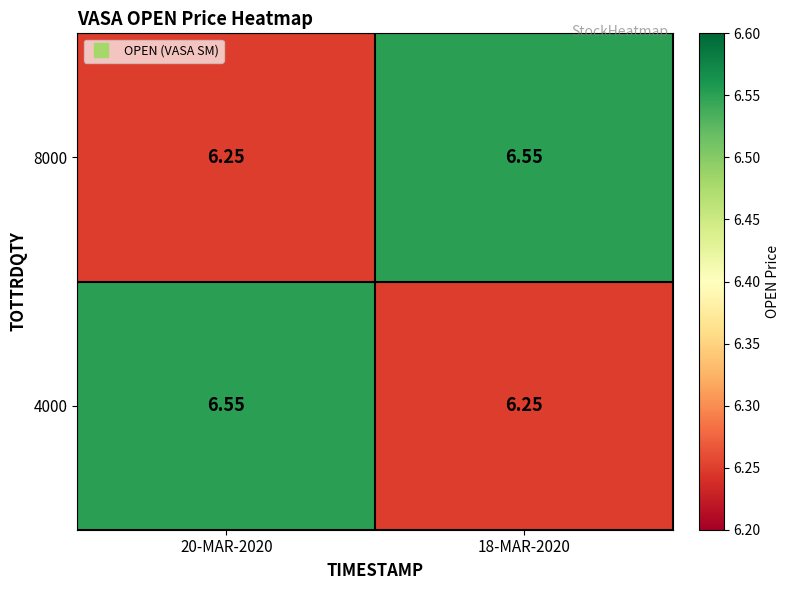

Is the value of 8000 at 20-MAR-2020 greater than the value of 4000 at 20-MAR-2020?

No